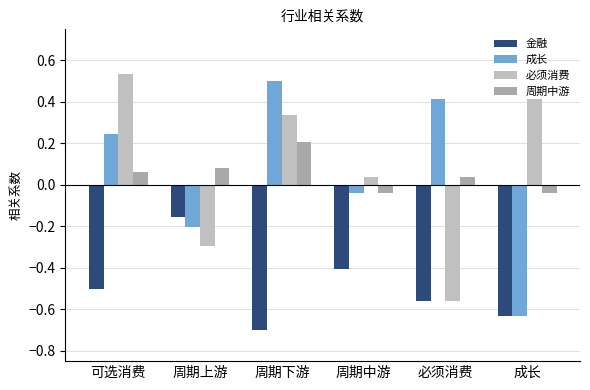

Is it true that 成长 equals 0.2 at 可选消费?

True